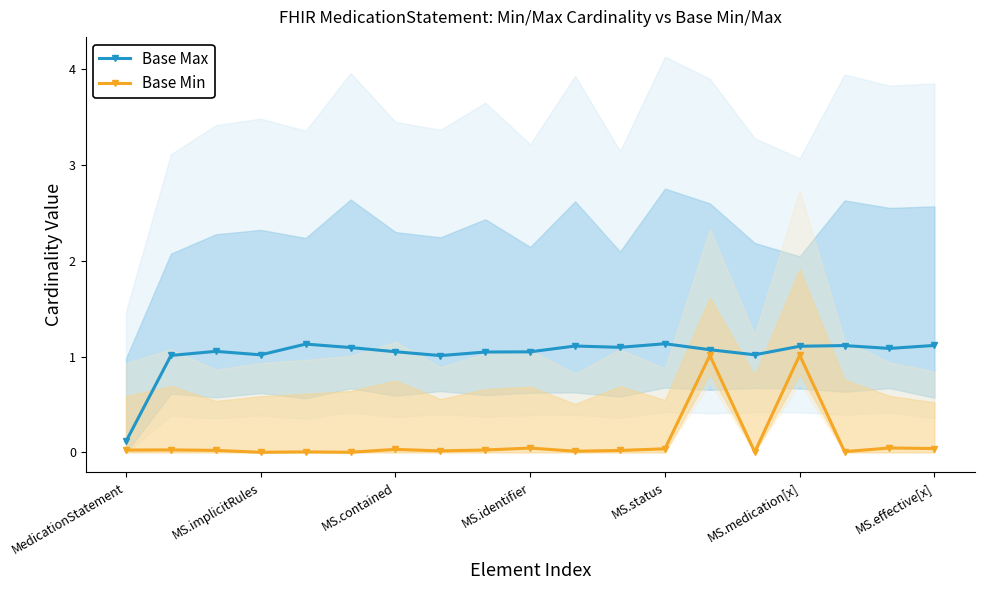

How many categories are shown in the chart?

19